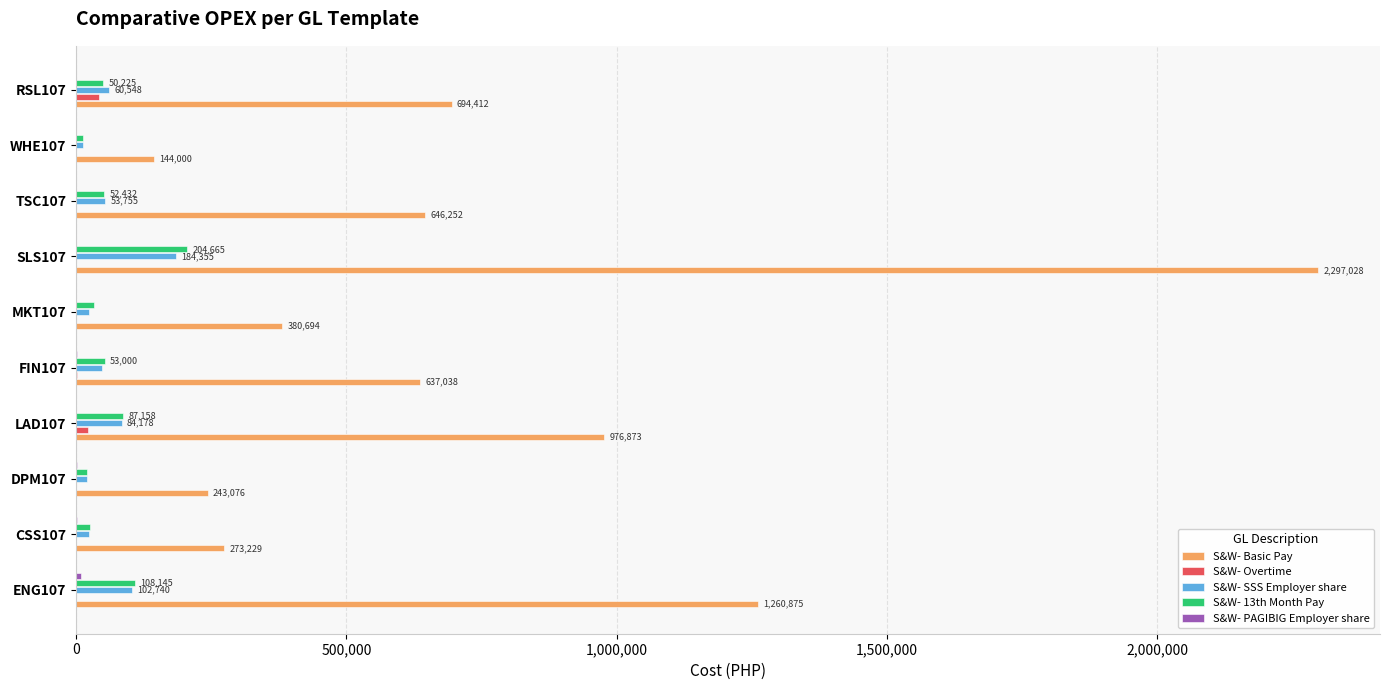

The value of S&W- Basic Pay at FIN107 is 1117895.5. True or false?

False